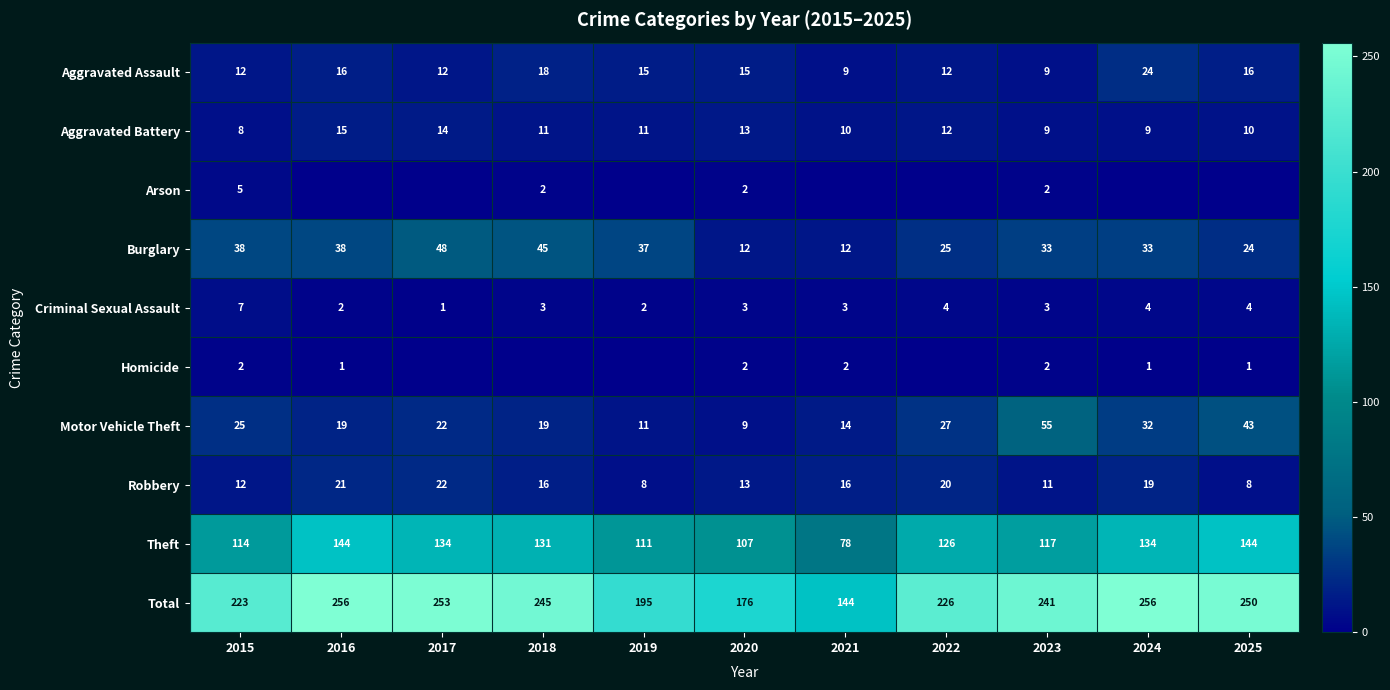

What value does the Theft series have at 2017, to the nearest 10?

130